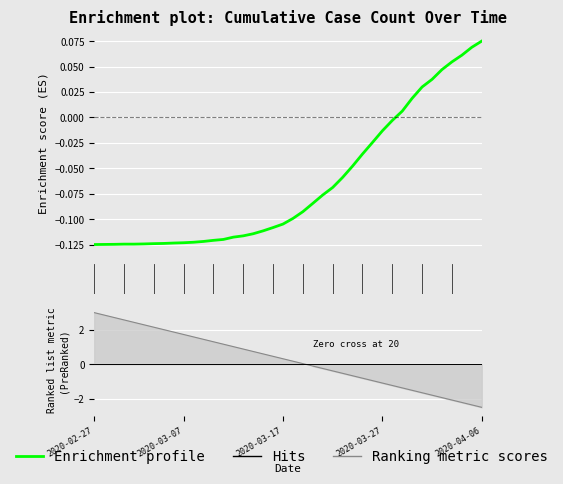

Which category has the lowest value across all series?

2020-02-27